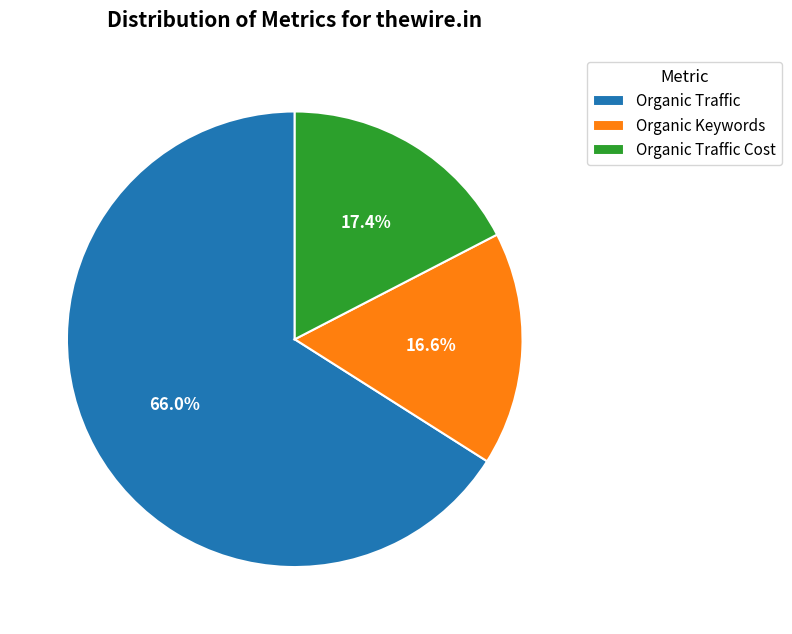

How much of the chart is everything except Organic Traffic?

34.0%